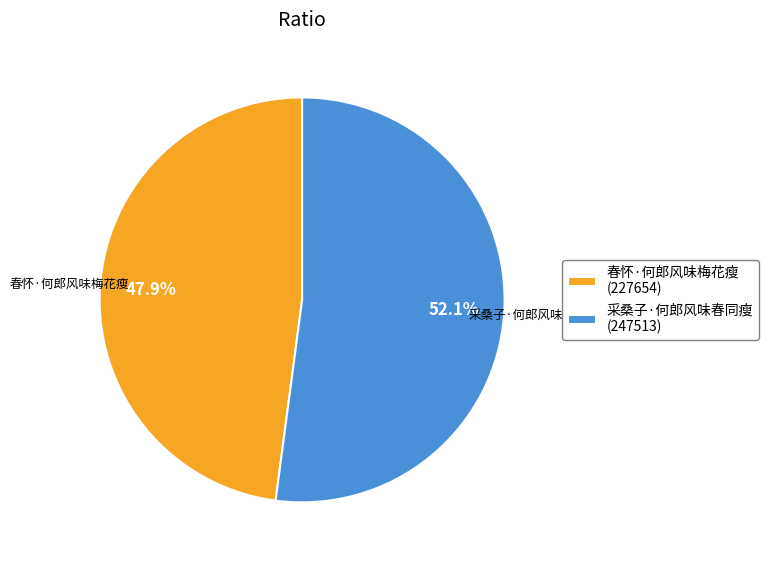

Is 采桑子·何郎风味春同瘦 the majority of the pie?

Yes